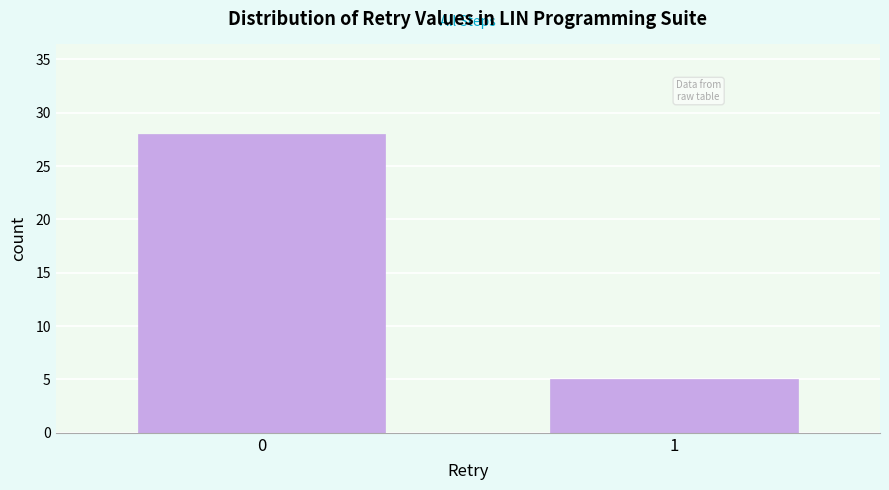

Reading right to left, transcribe all the data shown in this chart.

1=5	0=28